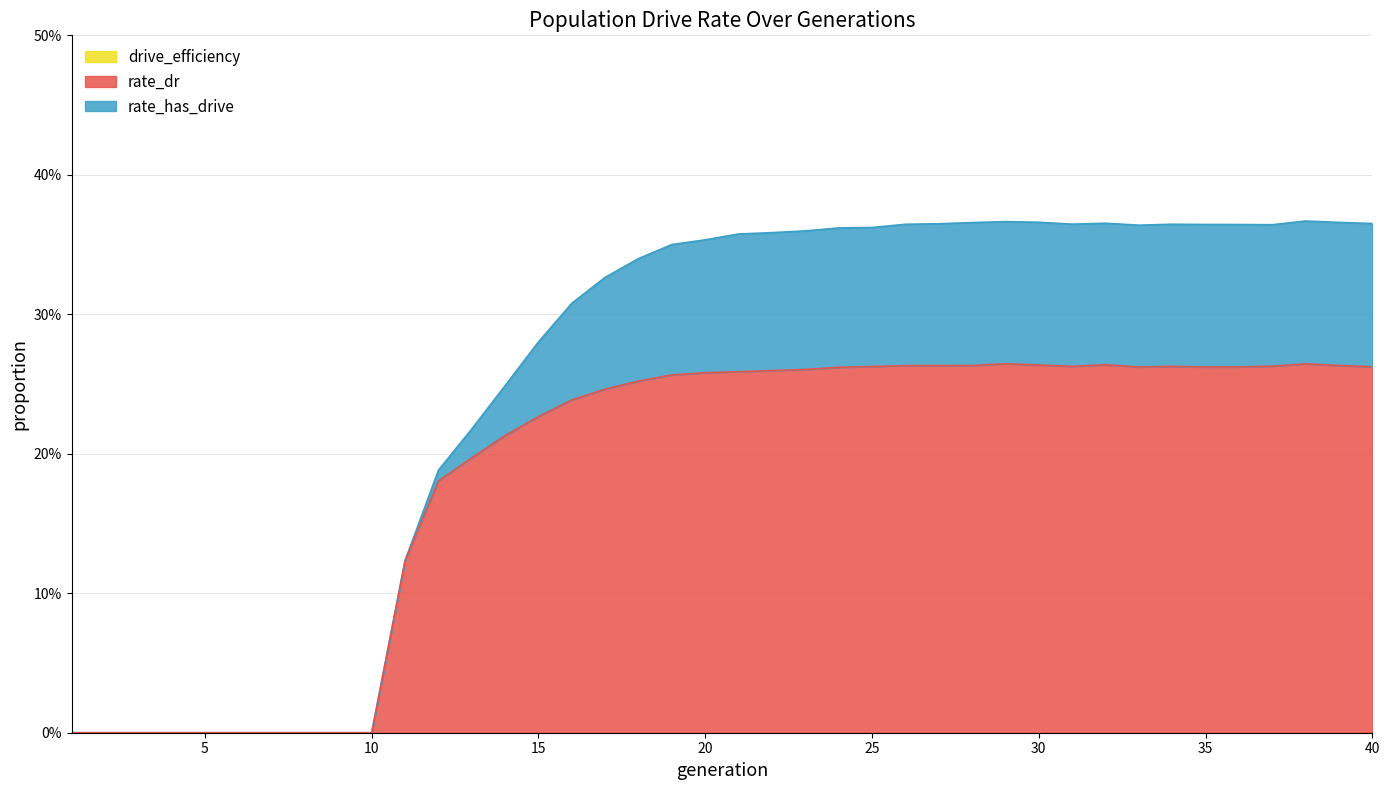

Is it true that rate_has_drive equals 0.1 at 16?

False